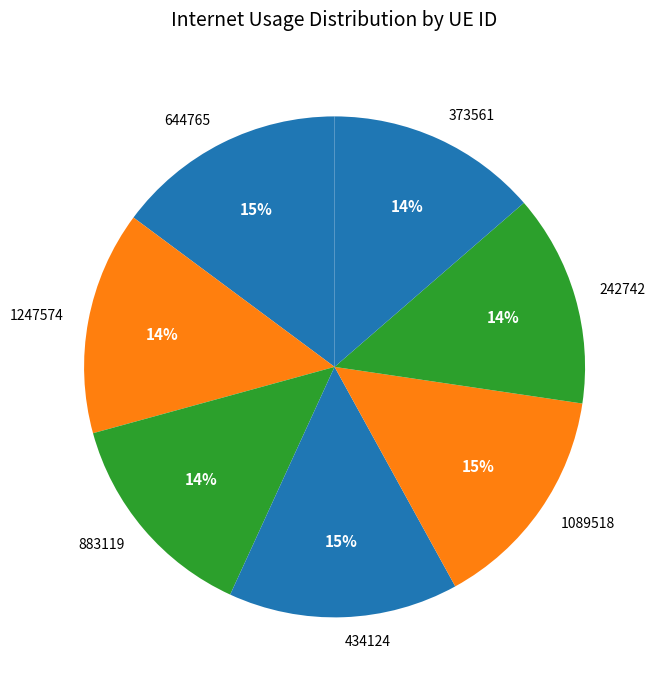

To the nearest percent, what portion does 373561 represent?

14%